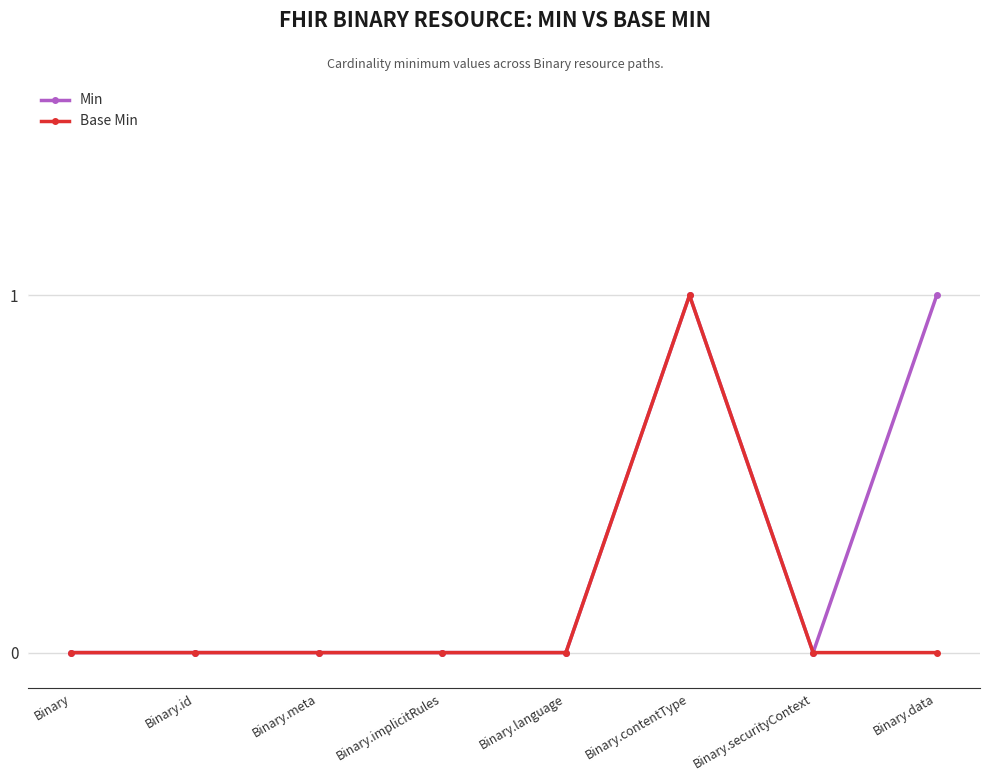

Is it true that Min equals 0 at Binary.id?

True